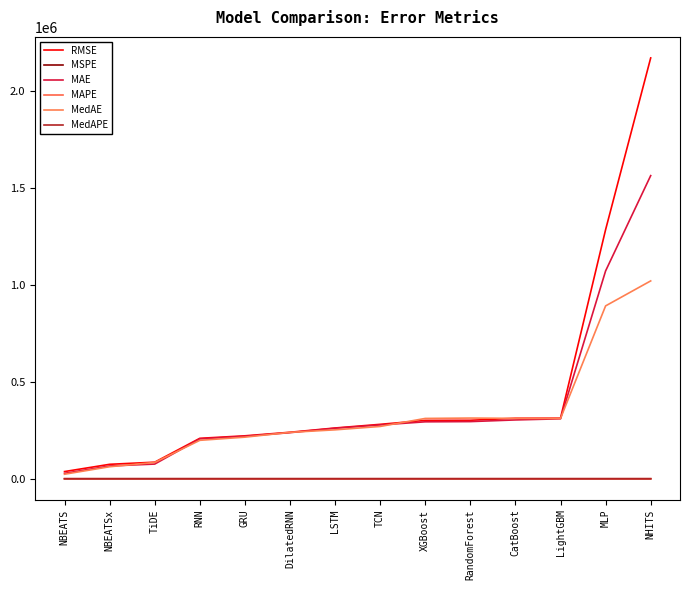

What is the sum of all MedAE values?

4503645.4